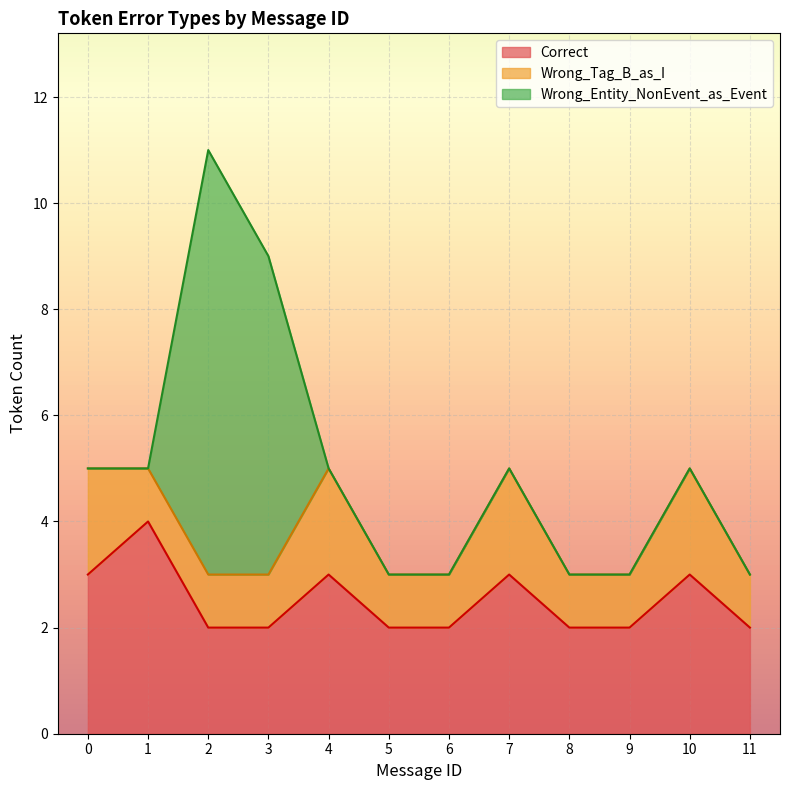

Which label corresponds to the largest value in the chart?

2